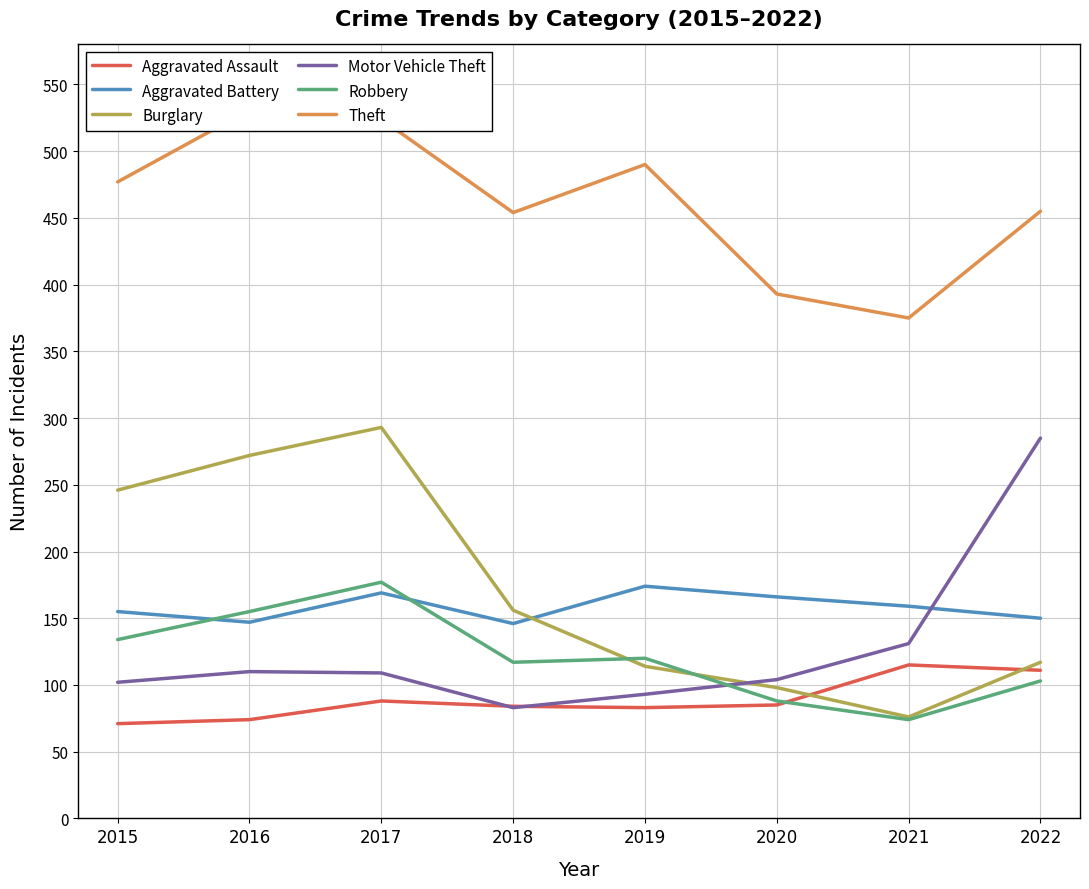

Reading left to right, extract all data points from this chart.

Aggravated Assault: 71	74	88	84	83	85	115	111
Aggravated Battery: 155	147	169	146	174	166	159	150
Burglary: 246	272	293	156	114	98	76	117
Motor Vehicle Theft: 102	110	109	83	93	104	131	285
Robbery: 134	155	177	117	120	88	74	103
Theft: 477	531	524	454	490	393	375	455